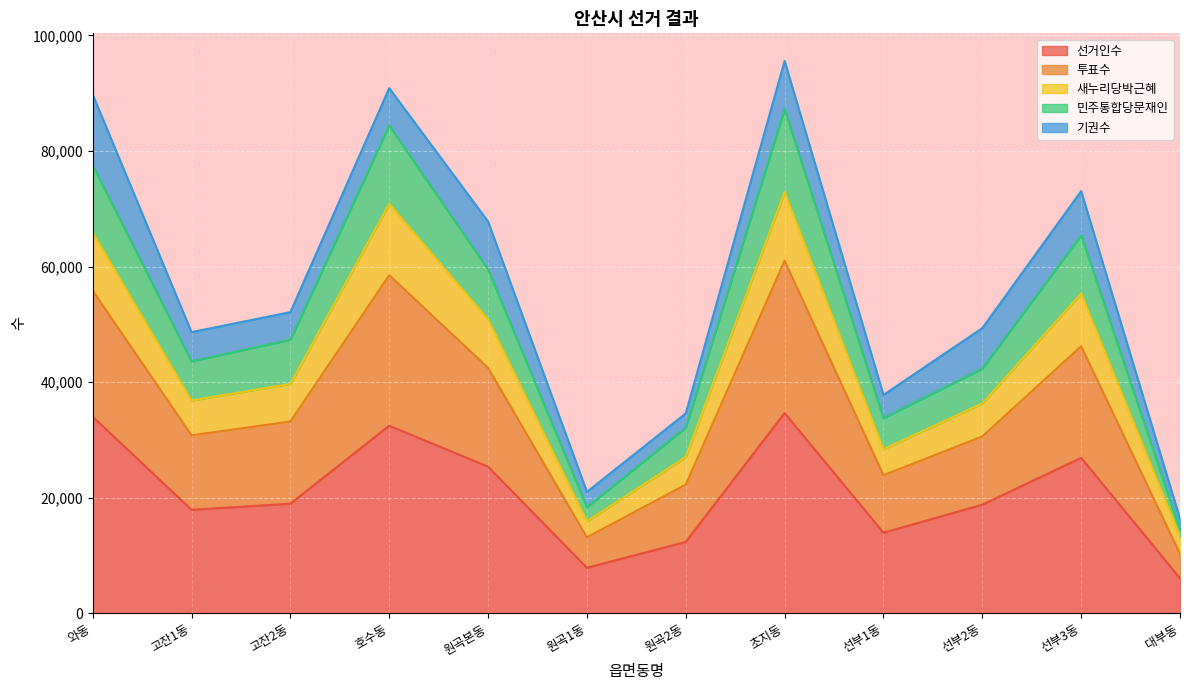

What is the minimum value for 선거인수?

6085